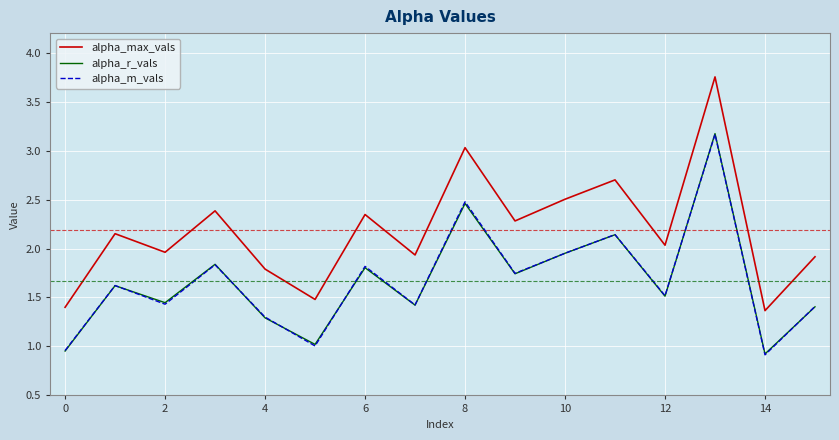

How many values in the alpha_r_vals series are below 1?

2